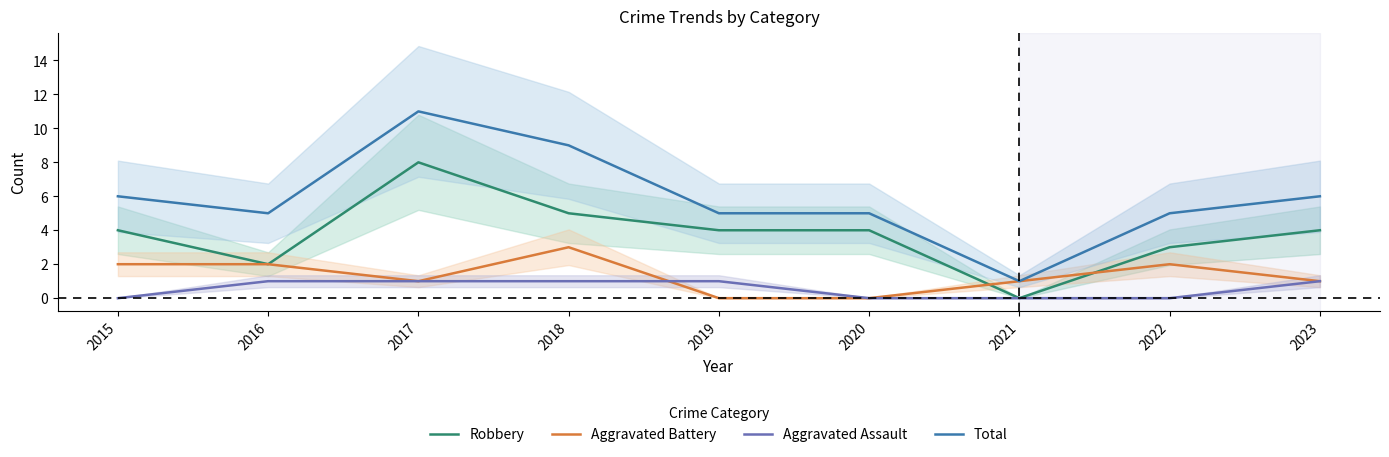

What is the difference between the maximum and minimum values in the Robbery series?

8